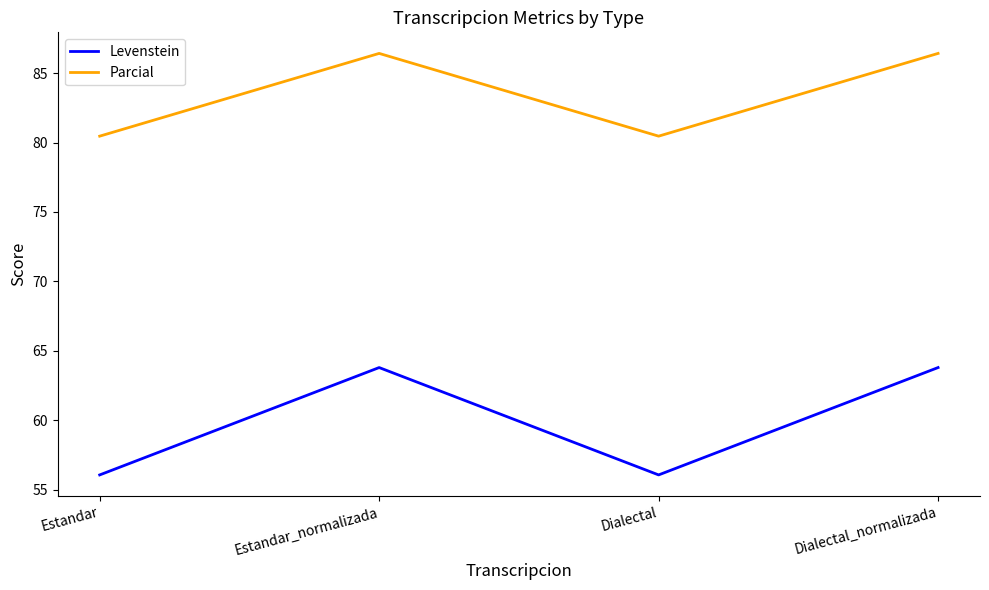

At Dialectal_normalizada, list the series in order from smallest to largest.

Levenstein, Parcial